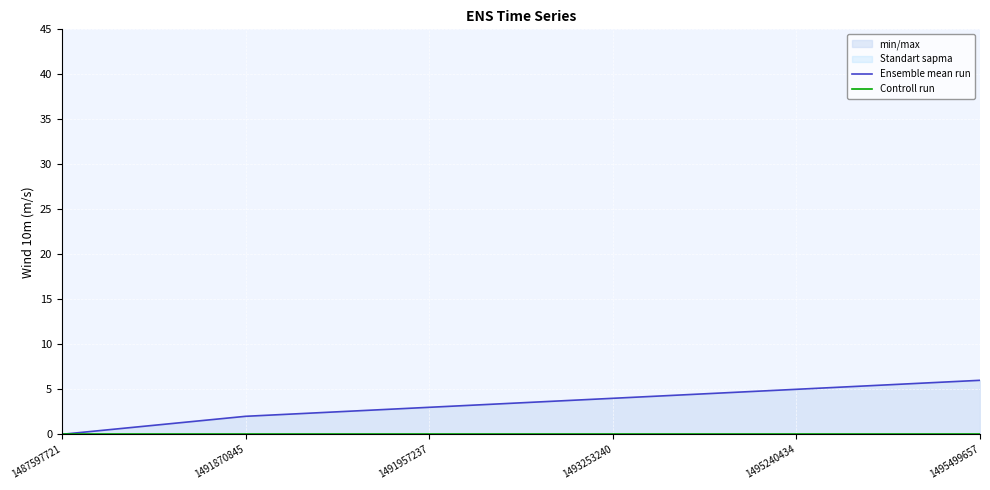

Which series has the largest range (max minus min)?

Ensemble mean run